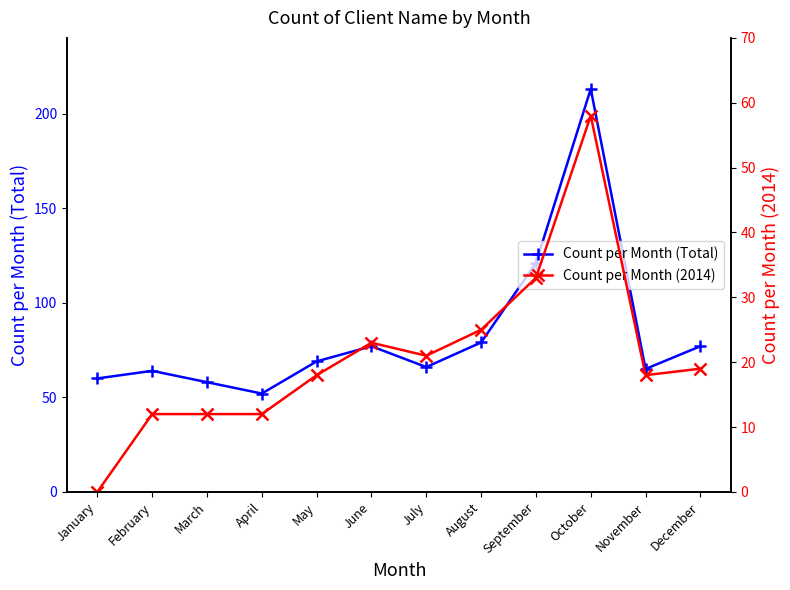

True or false: Count per Month (2014) and Count per Month (Total) intersect in this chart.

False